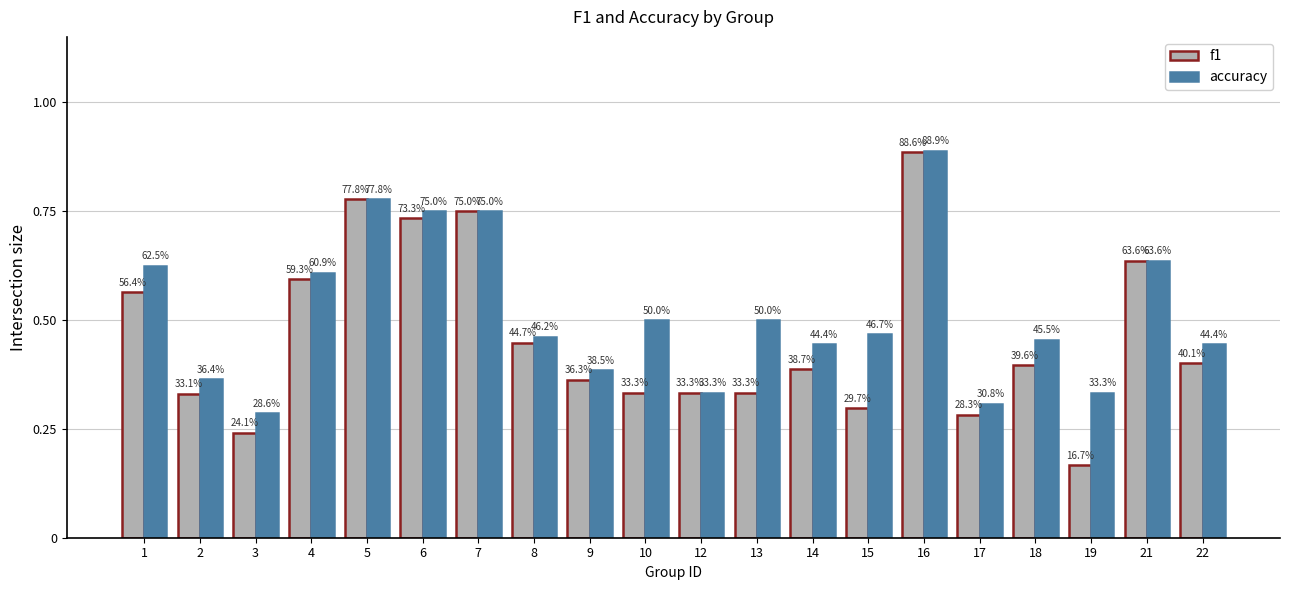

Where is f1 nearest to the value 0?

19